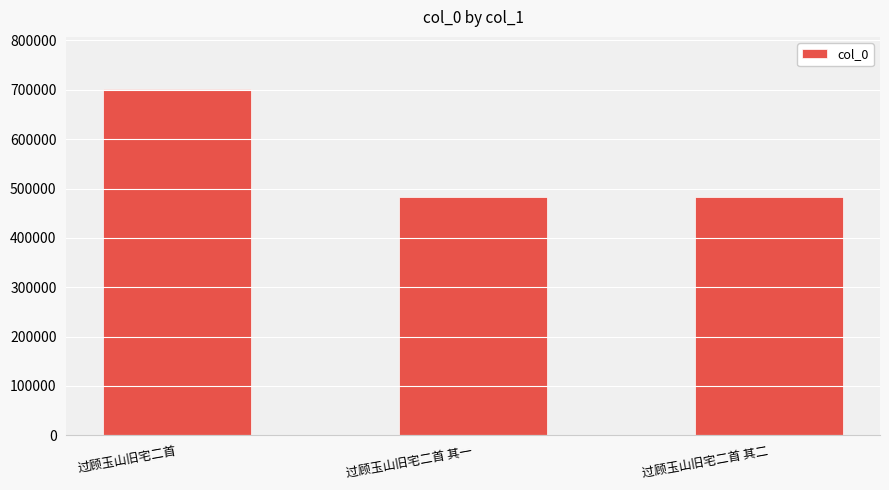

Approximately how many times larger is the value at 过顾玉山旧宅二首 其一 compared to 过顾玉山旧宅二首?

0.7